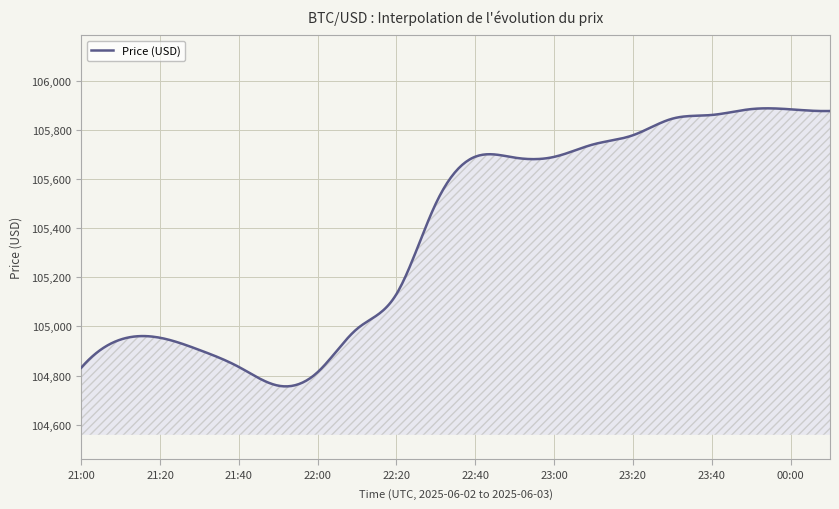

What is the smallest value displayed?

104755.7